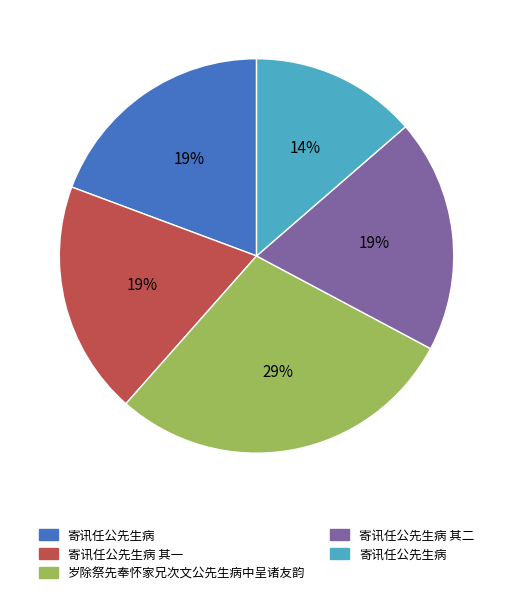

To the nearest percent, what is the difference between the largest and smallest slice percentages?

15%